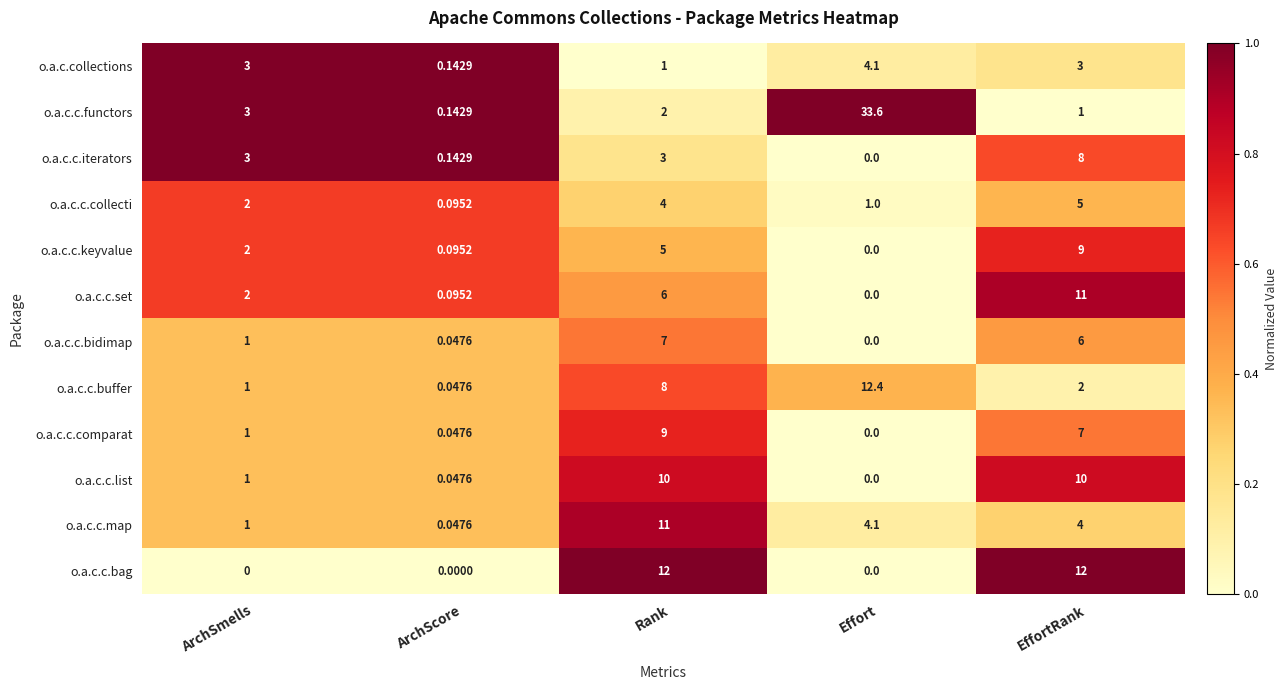

Which series has the largest total across all categories?

o.a.c.c.functors